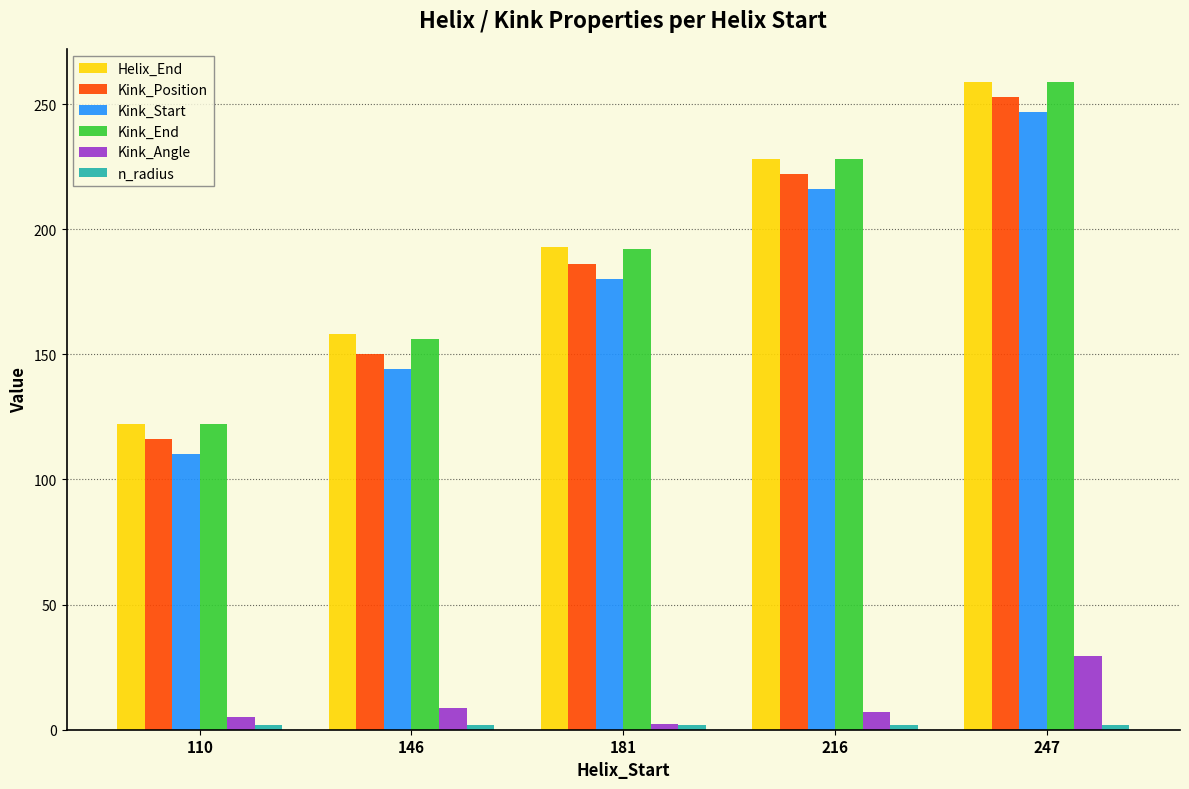

Which category has the lowest value in the Kink_End series?

110